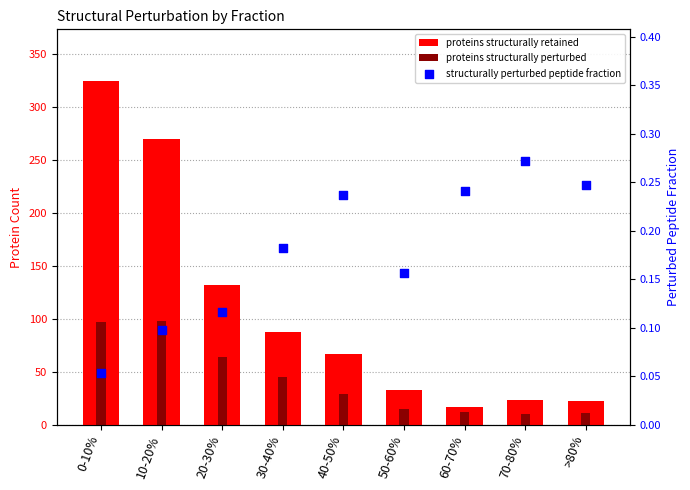

What are all the series names shown in the legend?

proteins structurally retained, proteins structurally perturbed, structurally perturbed peptide fraction